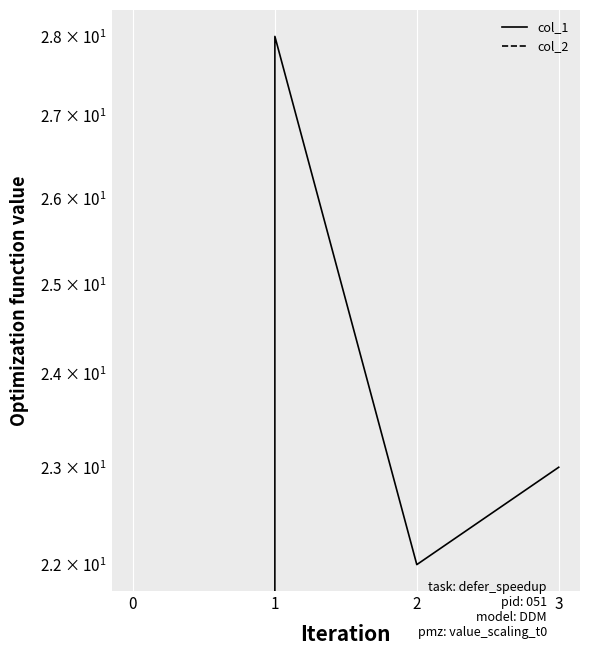

Reading left to right, transcribe all the data shown in this chart.

col_1: 0	28	22	23
col_2: 0	0	0	0